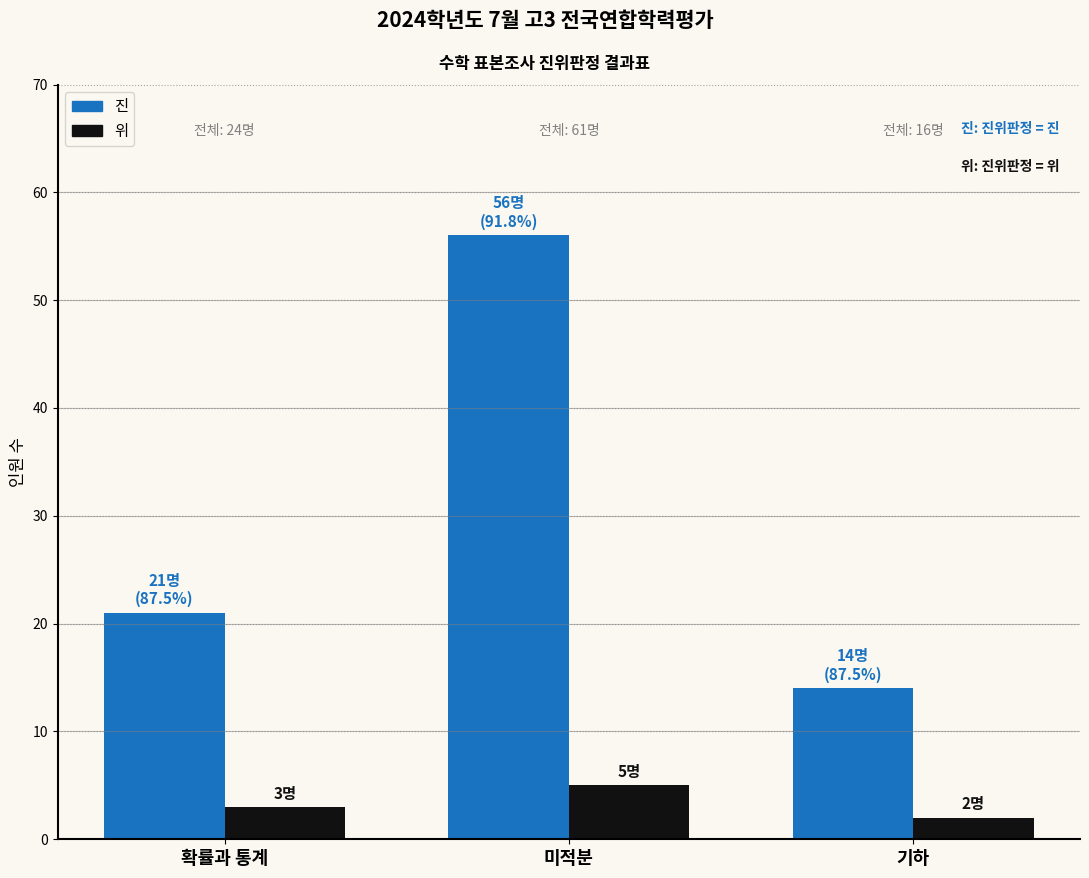

The value of 진 at 확률과 통계 is 21. True or false?

True